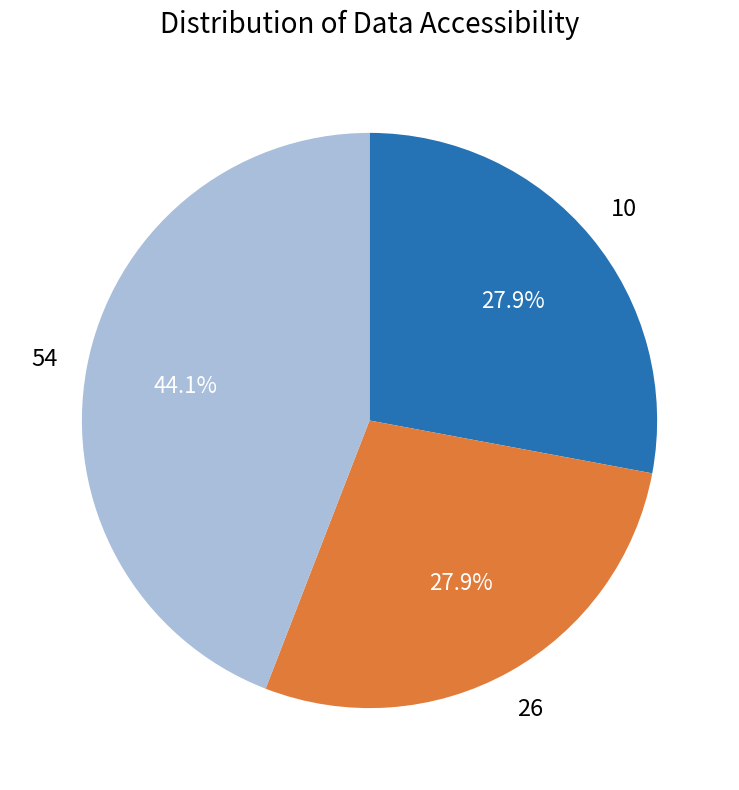

Which category has the biggest portion of the pie?

54